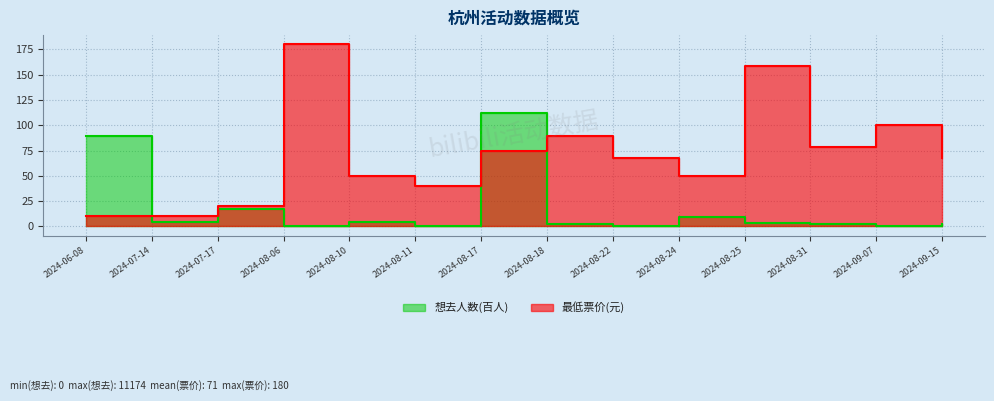

Which category has the lowest value in the 最低票价 series?

2024-06-08